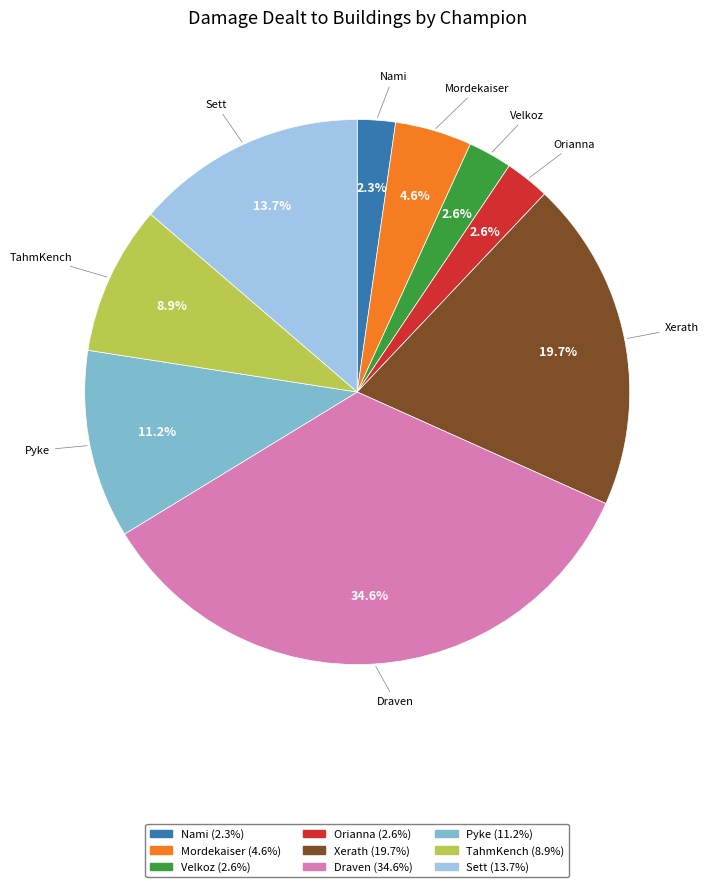

Does any single category account for the majority?

No